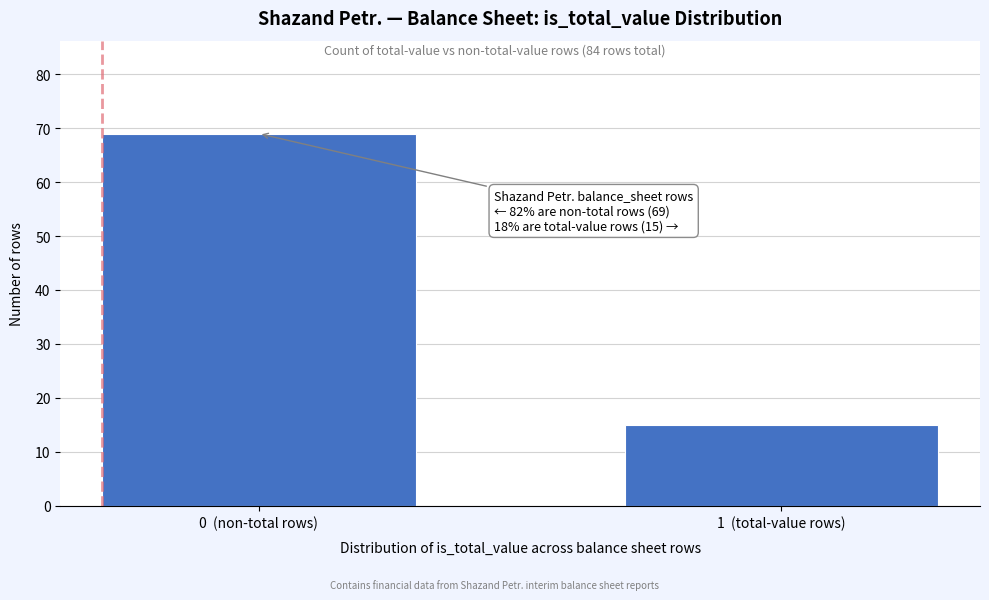

Reading left to right, transcribe all the data shown in this chart.

0  (non-total rows)=69	1  (total-value rows)=15